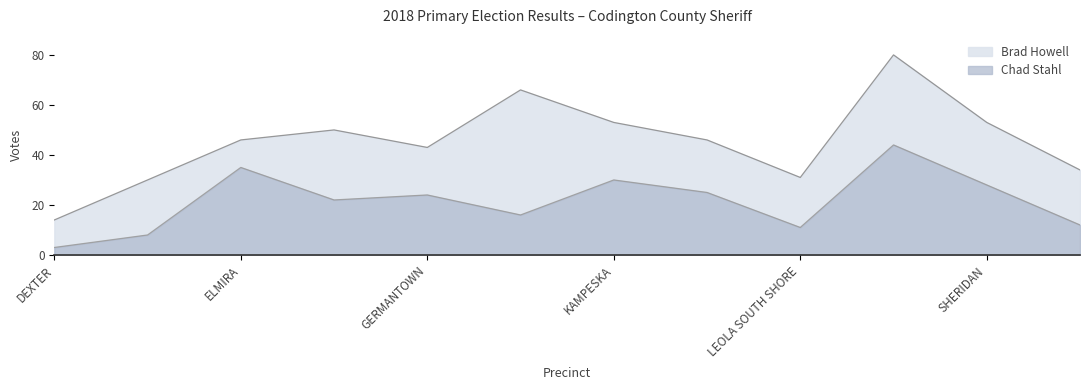

What is the value of the Brad Howell point at the 10th from the left?

80